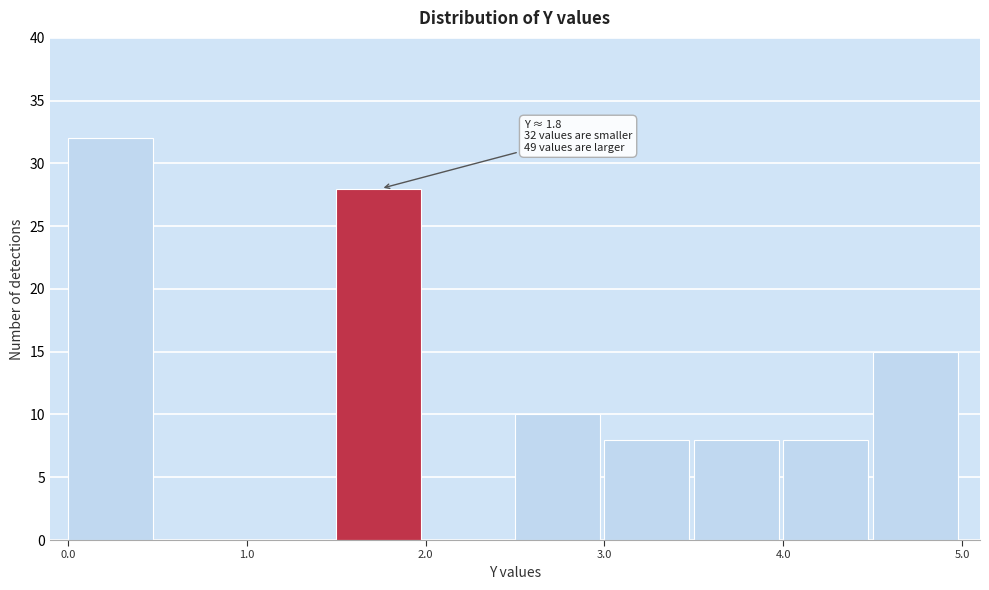

Which range on the x-axis has the tallest bar?

0.0 to 0.5